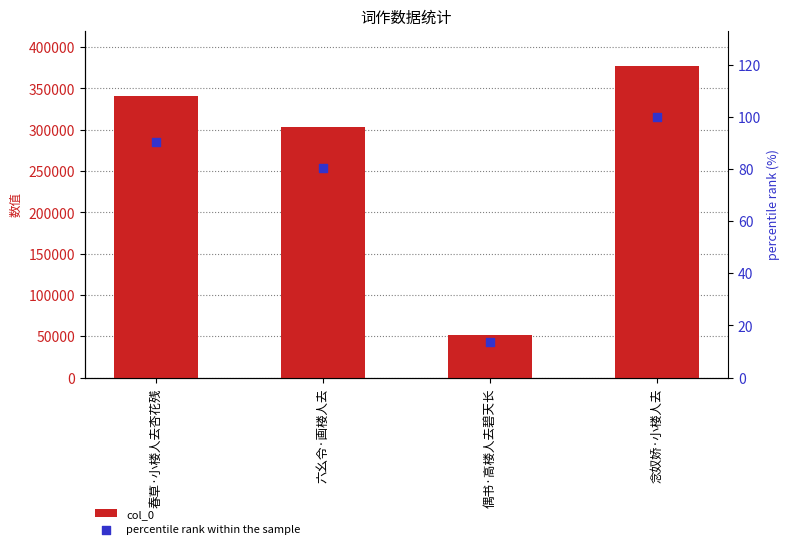

Which series contains the lowest Y value?

percentile rank within the sample